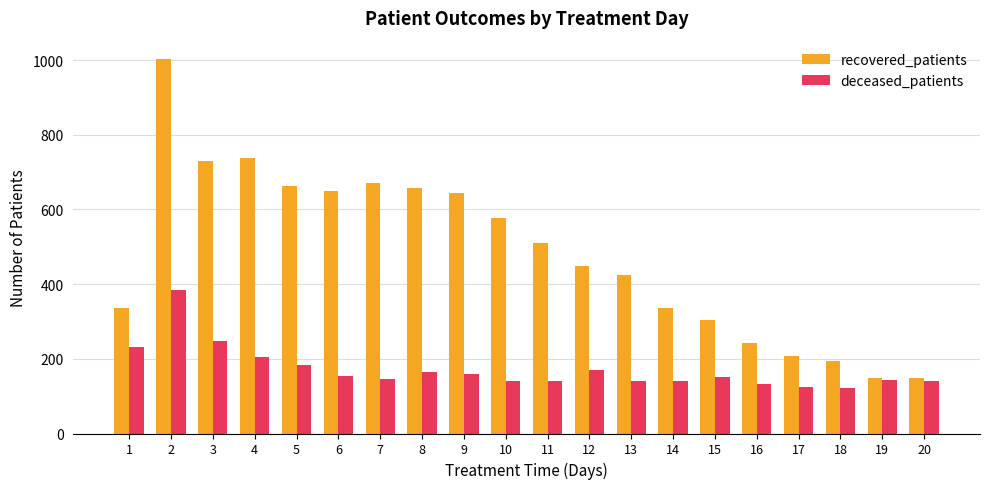

What is the difference between the highest and lowest values at 8?

494